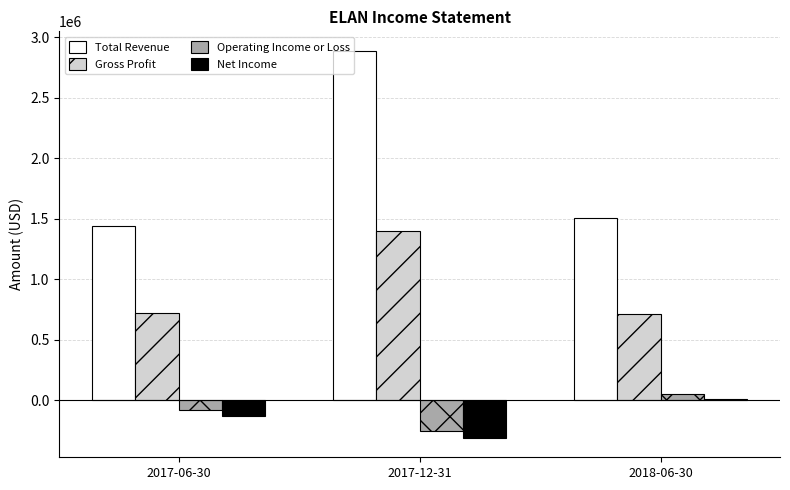

Which category has the highest value across all series?

2017-12-31